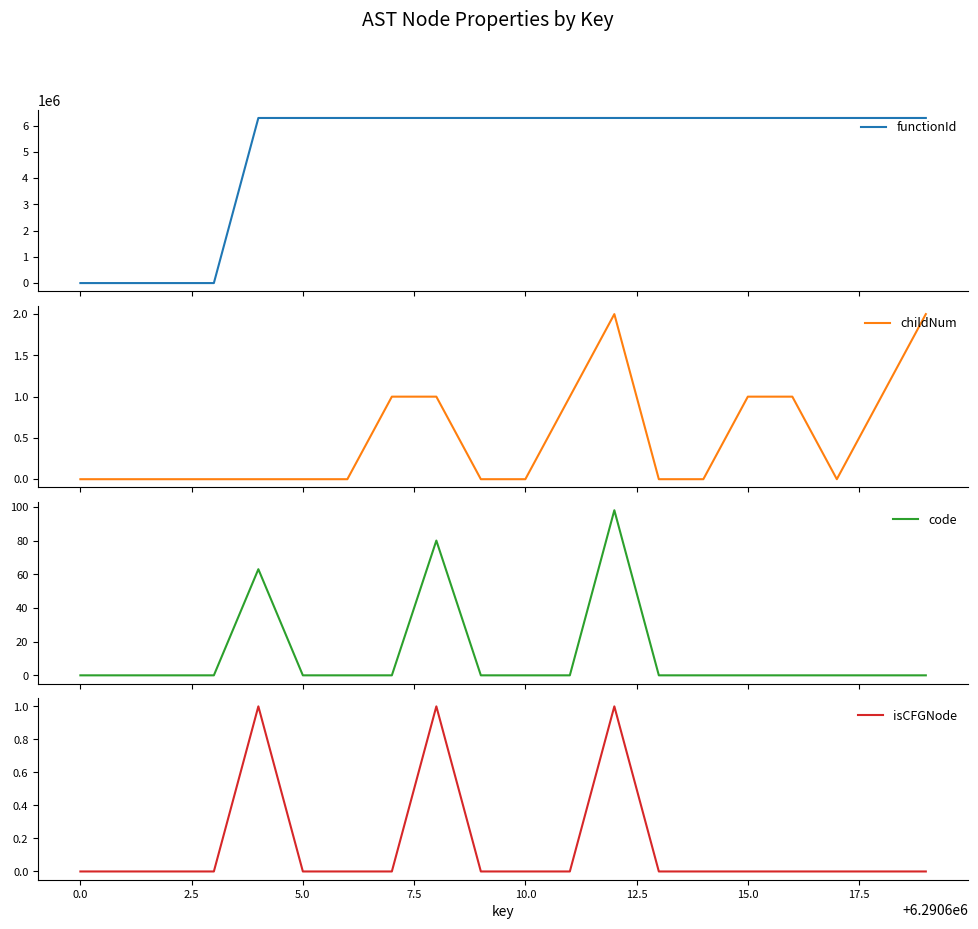

Is it true that isCFGNode equals 0 at 15.0?

True